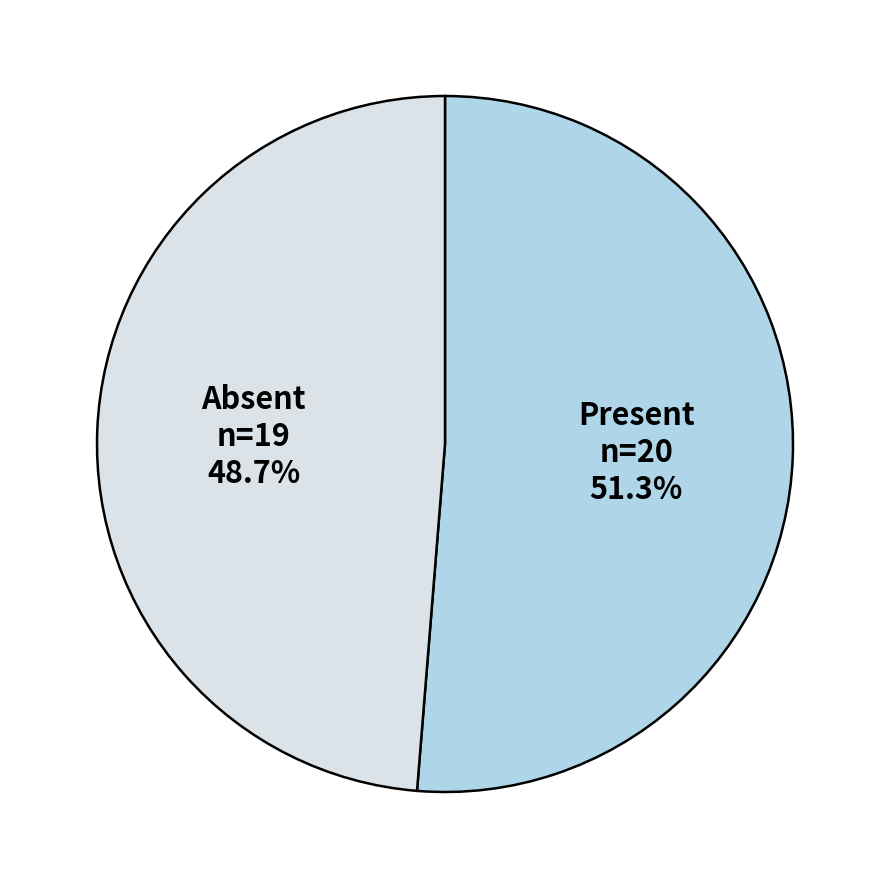

Is there a majority slice in this chart?

Yes